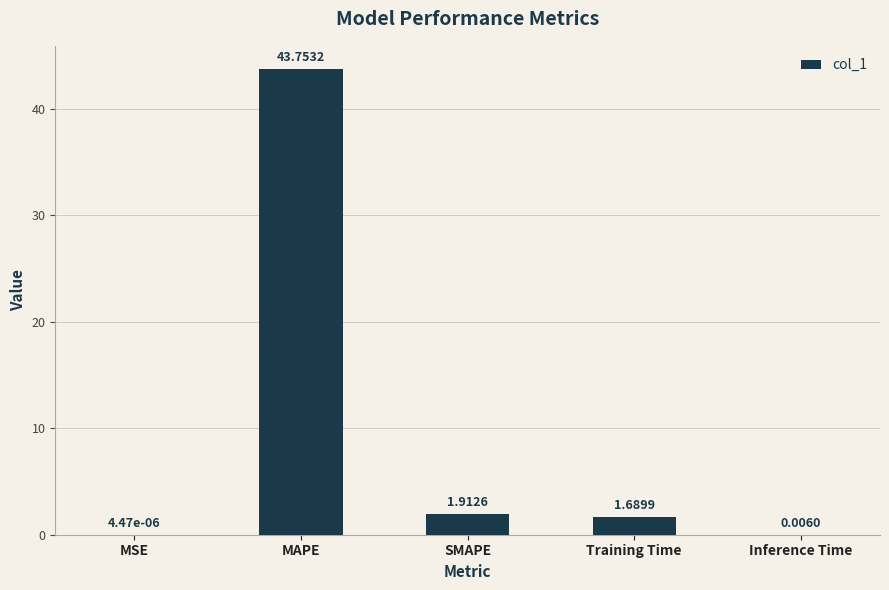

What is the change in value from MAPE to Training Time?

-42.1